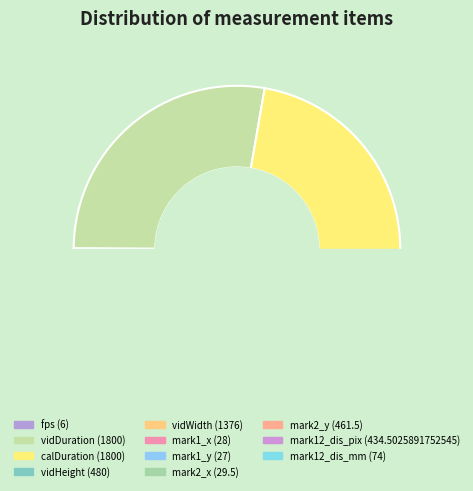

Is there a majority slice in this chart?

No